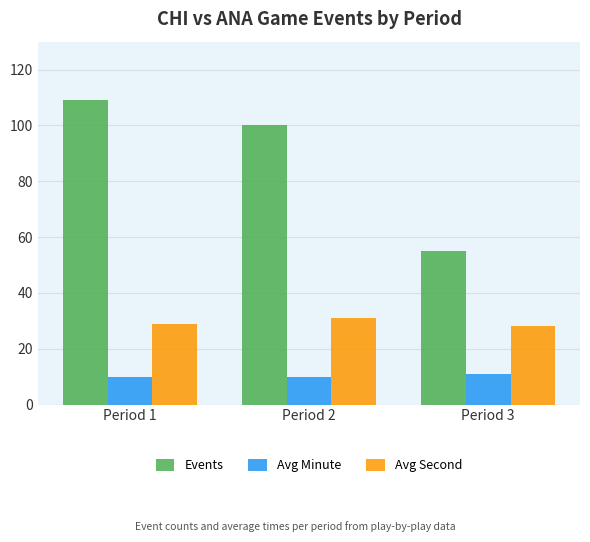

Which series changed the most between Period 1 and Period 3?

Events